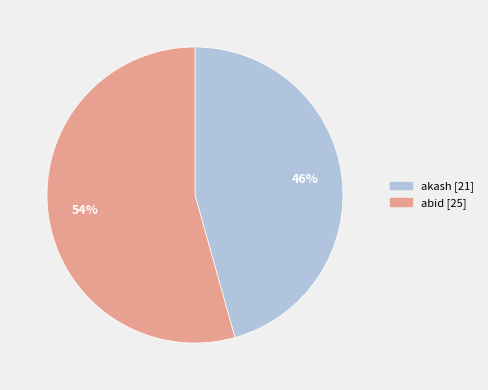

To the nearest percent, what is the average slice percentage?

50%